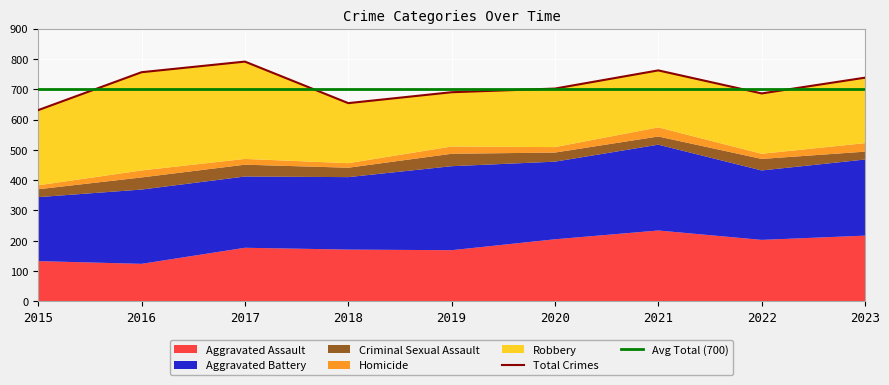

True or false: Criminal Sexual Assault and Aggravated Assault intersect in this chart.

False